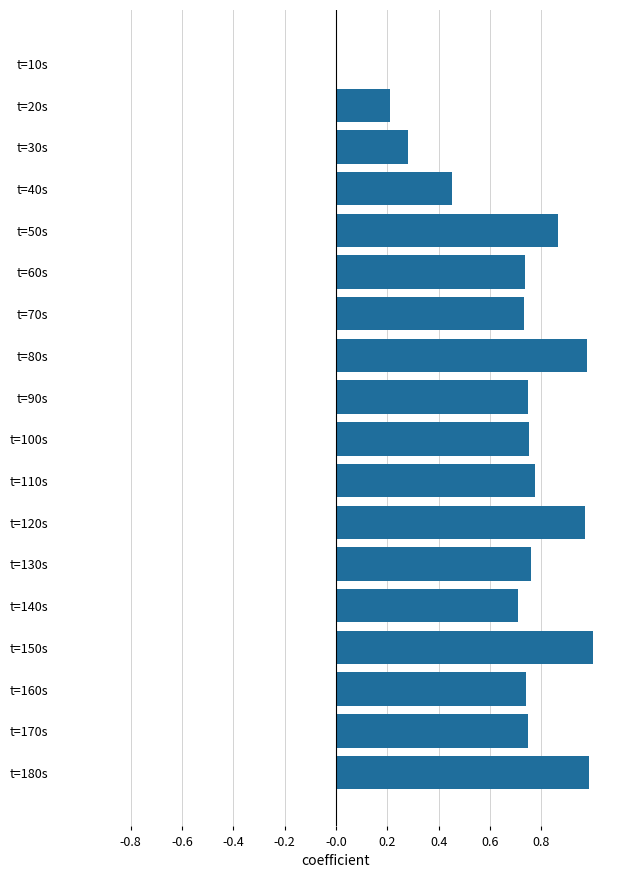

At which label is the value closest to 0?

t=10s